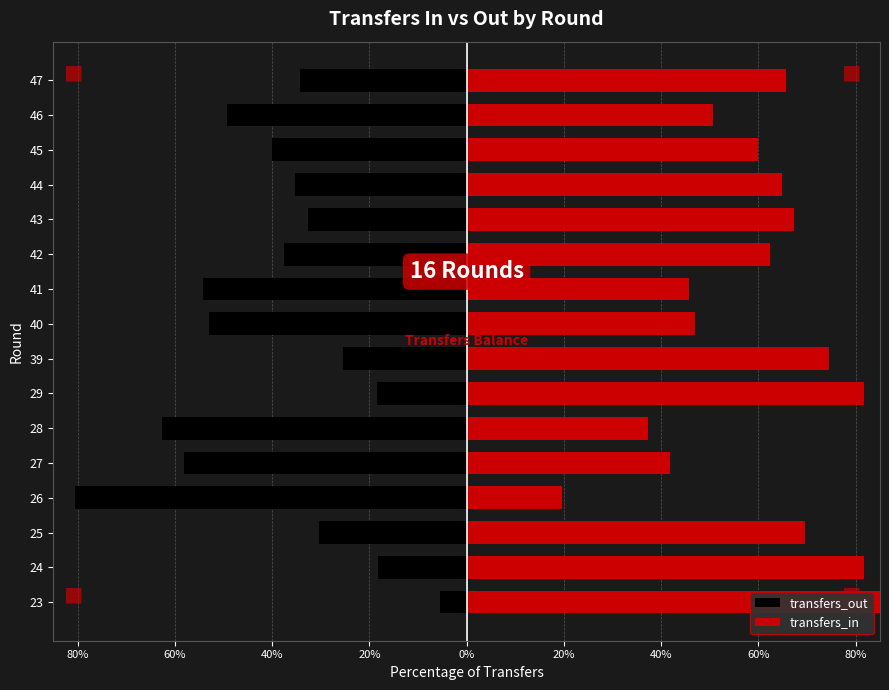

List the series in order of their overall mean, highest first.

transfers_in, transfers_out